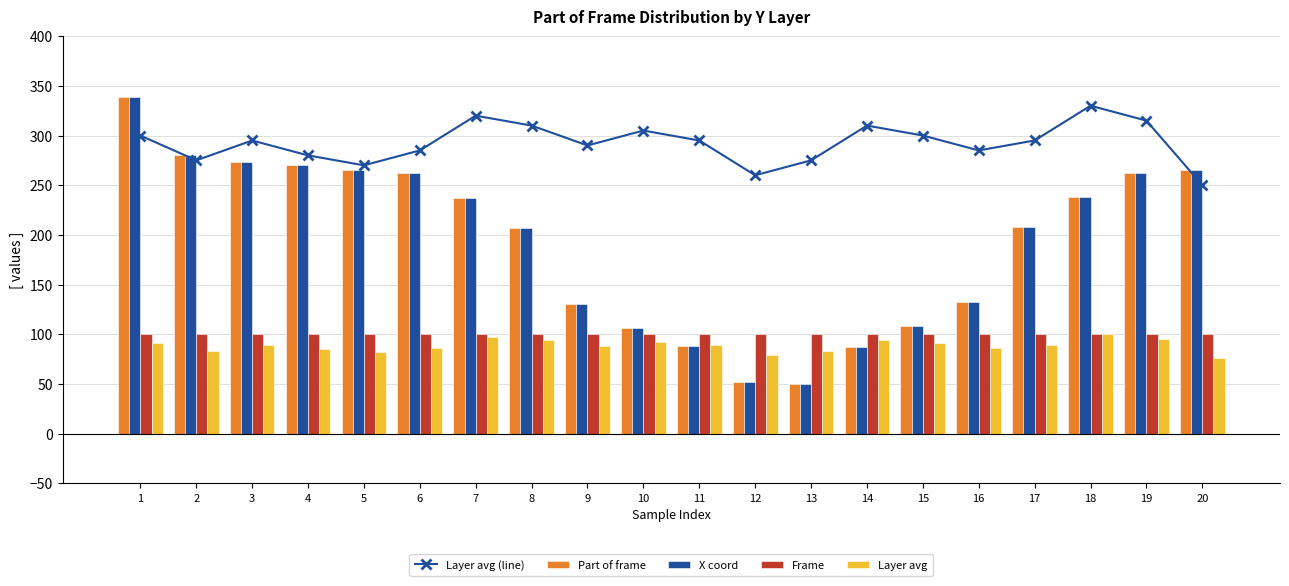

Is it true that Layer avg (line) equals 115.9 at 12?

False